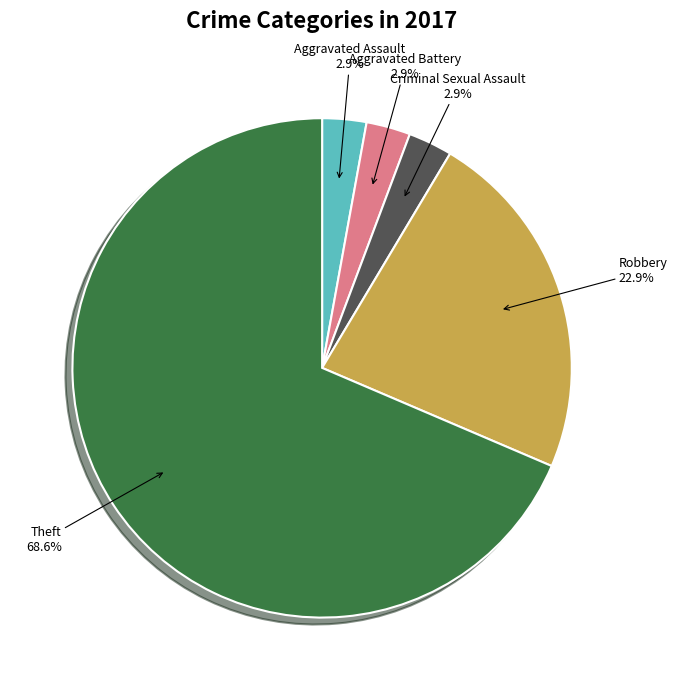

Which has a higher value, Aggravated Assault or Theft?

Theft